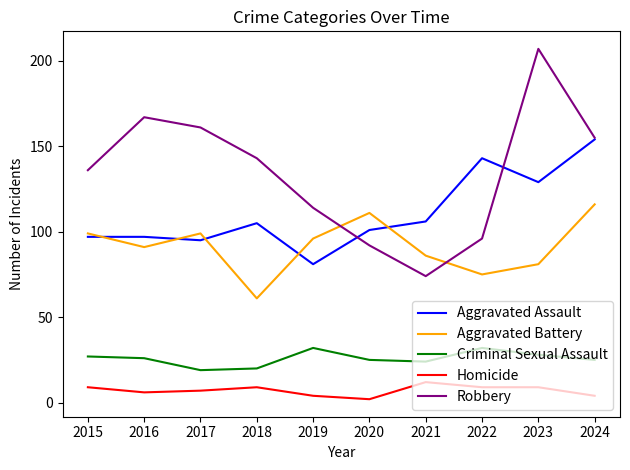

Reading right to left, extract all data points from this chart.

Aggravated Assault: 2024=154	2023=129	2022=143	2021=106	2020=101	2019=81	2018=105	2017=95	2016=97	2015=97
Aggravated Battery: 2024=116	2023=81	2022=75	2021=86	2020=111	2019=96	2018=61	2017=99	2016=91	2015=99
Criminal Sexual Assault: 2024=25	2023=28	2022=32	2021=24	2020=25	2019=32	2018=20	2017=19	2016=26	2015=27
Homicide: 2024=4	2023=9	2022=9	2021=12	2020=2	2019=4	2018=9	2017=7	2016=6	2015=9
Robbery: 2024=155	2023=207	2022=96	2021=74	2020=92	2019=114	2018=143	2017=161	2016=167	2015=136